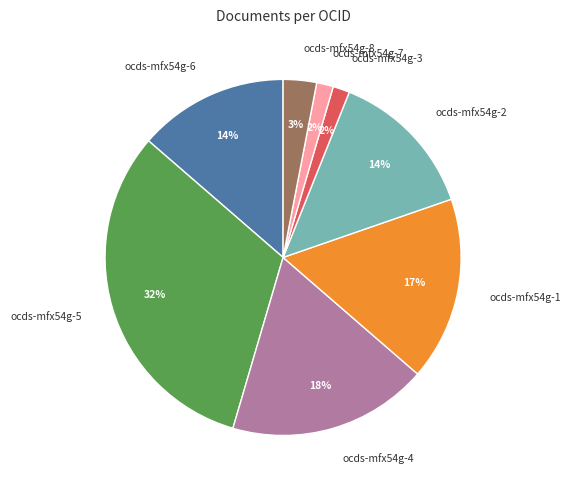

How many slices are in this pie chart?

8